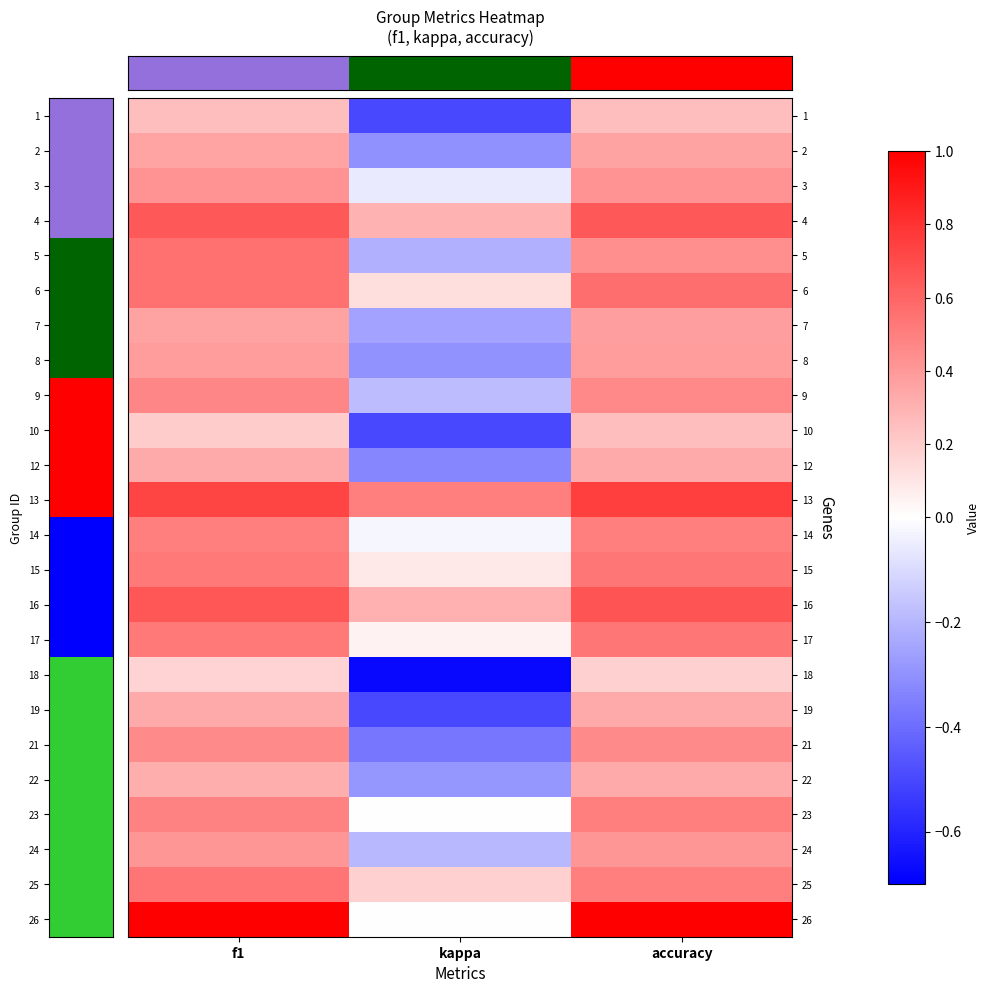

At how many categories does at least one series exceed 0?

3